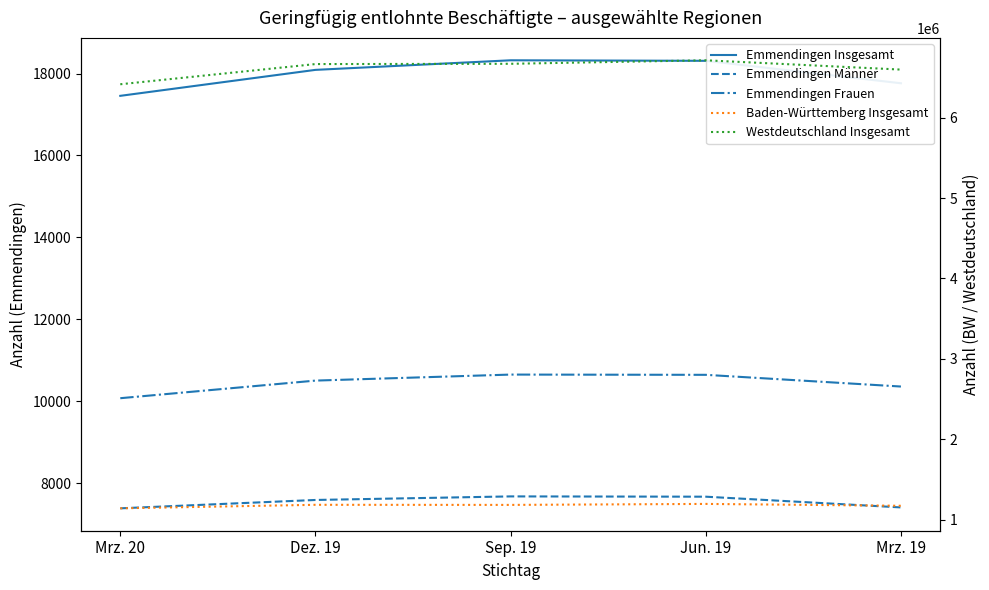

Between Sep. 19 and Jun. 19, which is larger?

Sep. 19